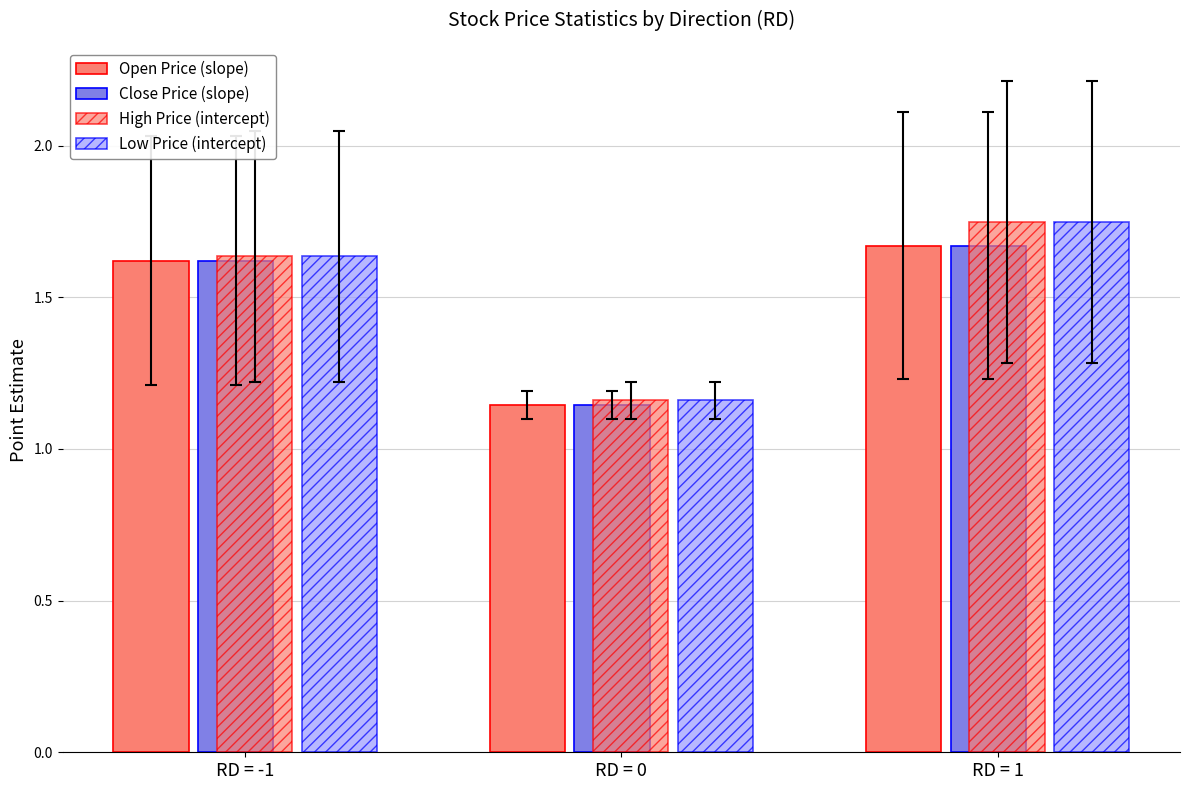

What is the spread (max minus min) of values at RD = 1?

0.1